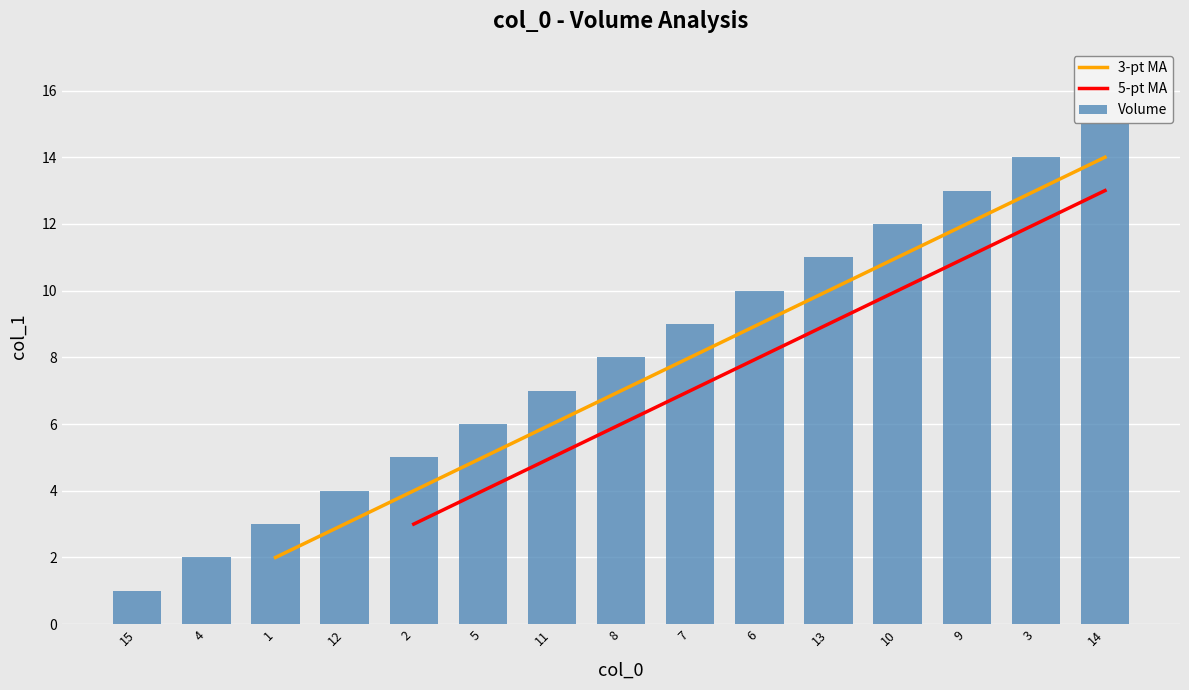

How many values are below 8?

7